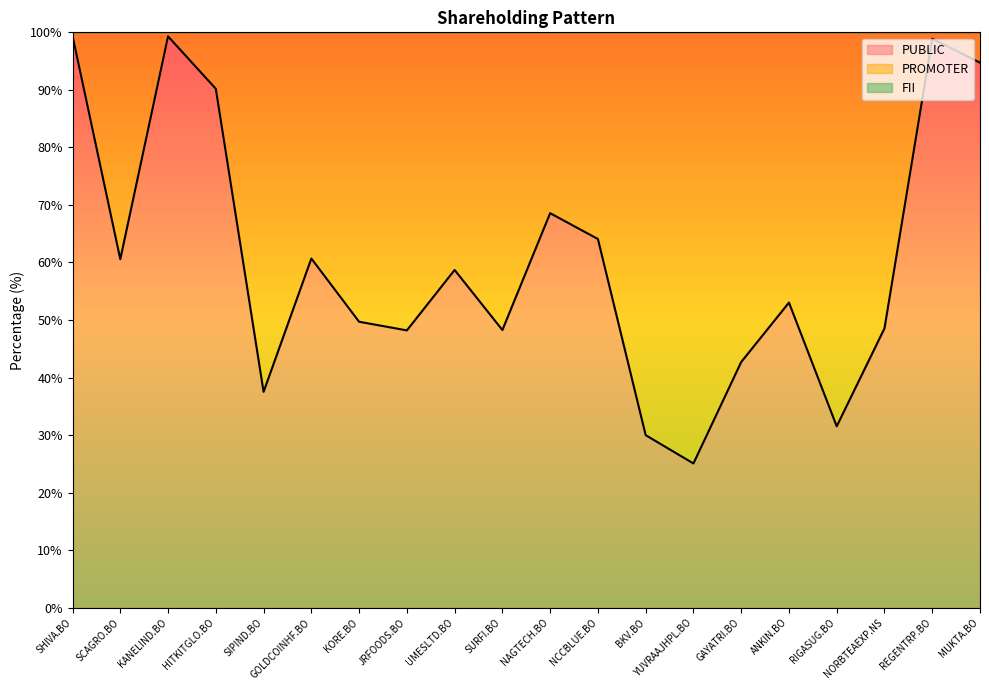

What is the value of the PROMOTER point at the 4th from the left?

9.8